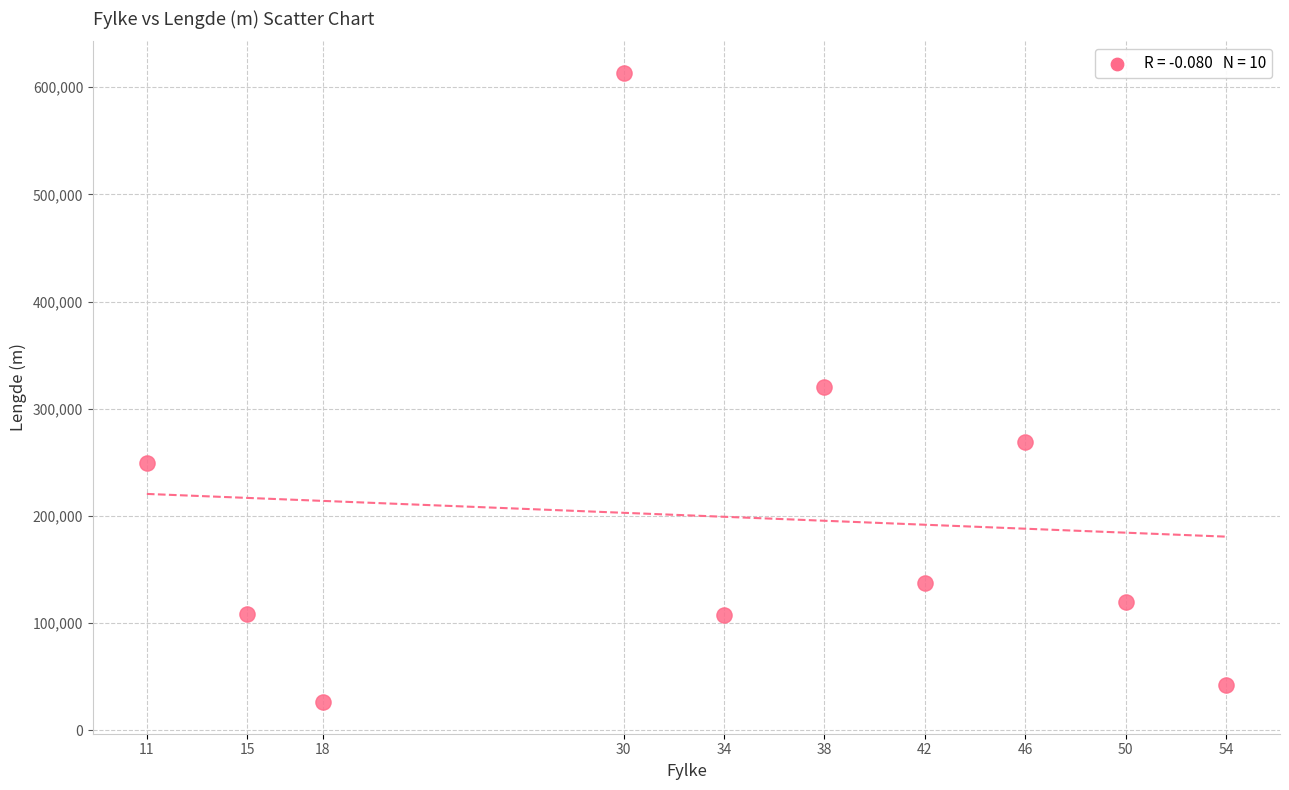

What is the range of Y values (max minus min)?

587277.1